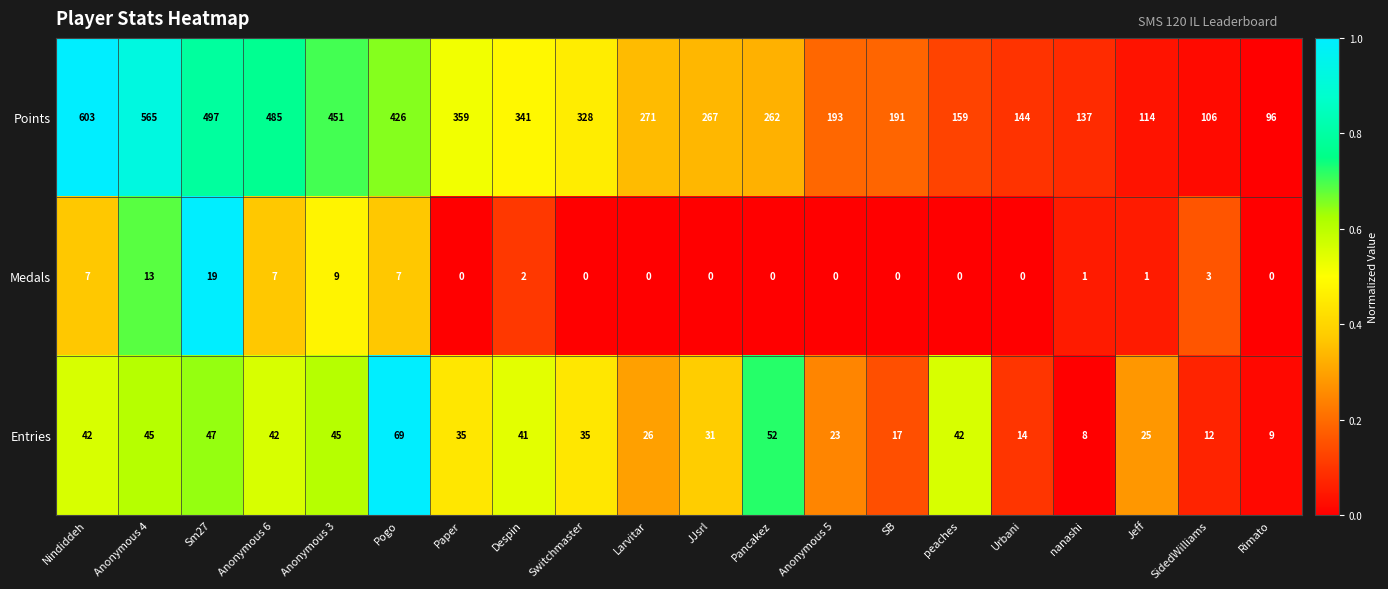

The value of Points at nanashi is 137. True or false?

True